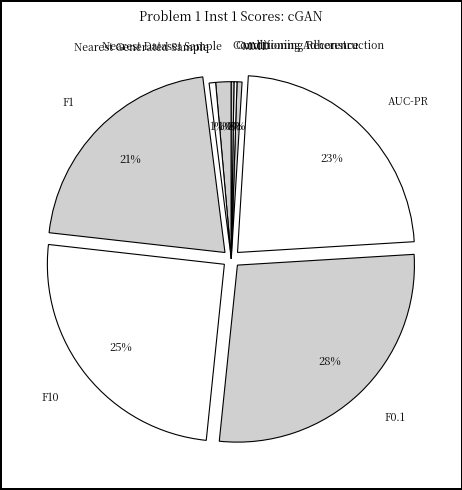

To the nearest percent, what is the average slice percentage?

11%